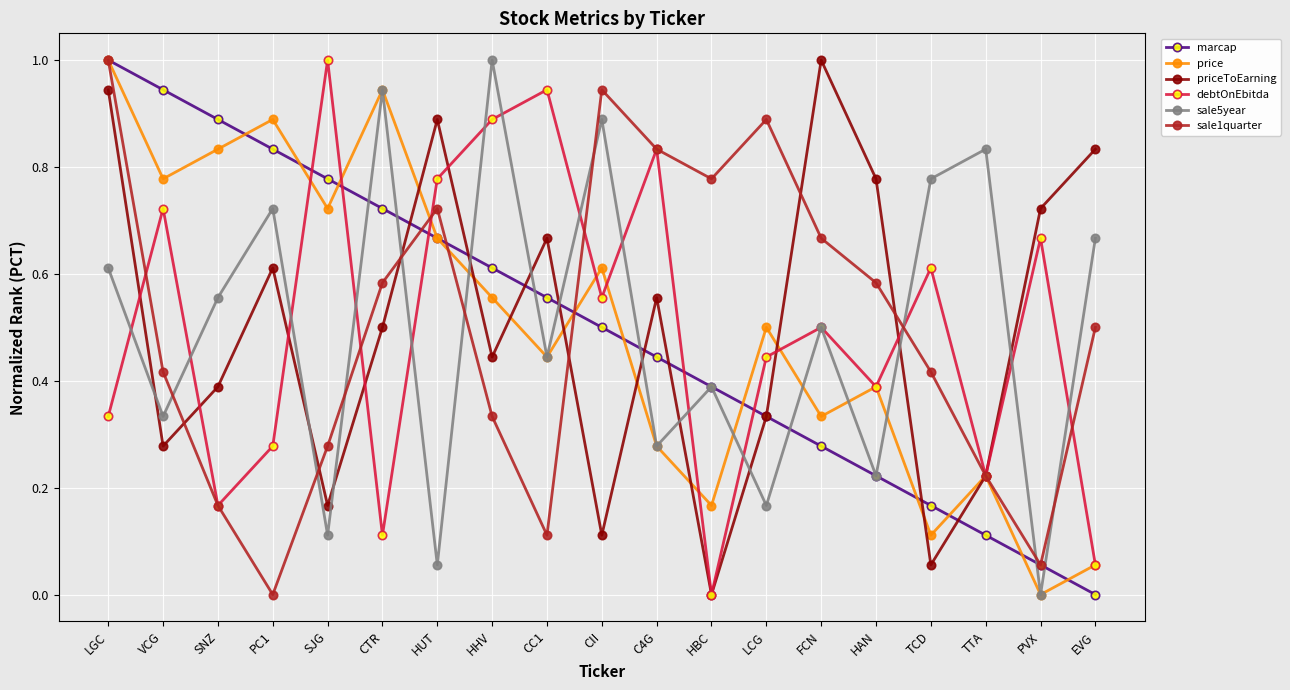

What is the label of the 12th point from the right?

HHV